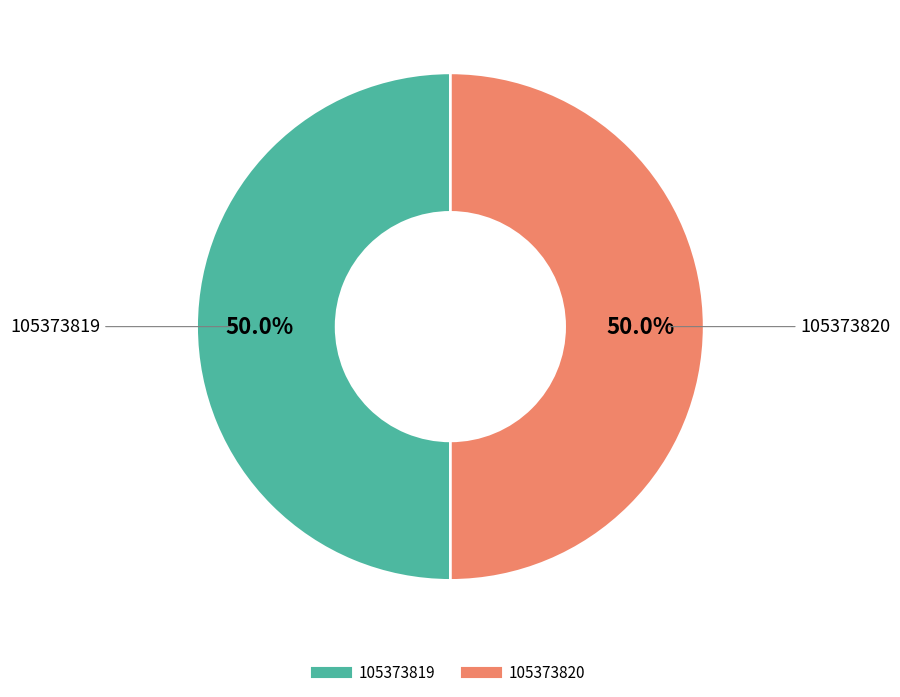

To the nearest percent, what portion does 105373820 represent?

50%